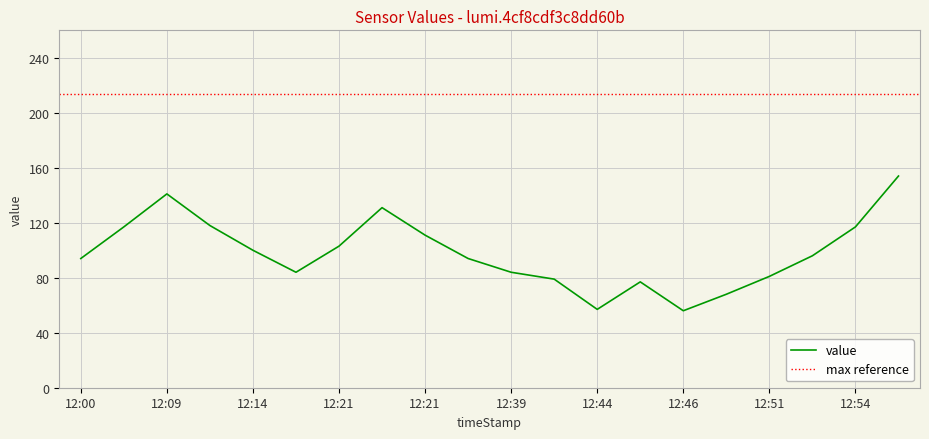

What is the average value?

98